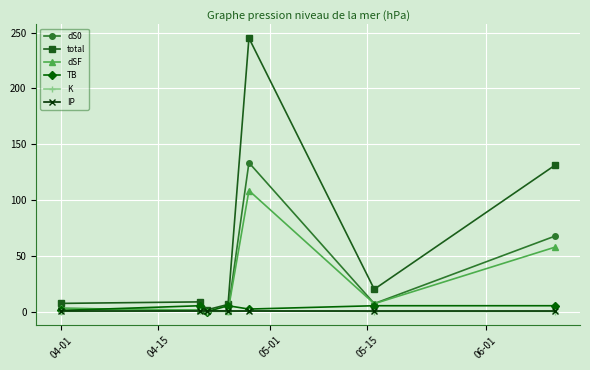

Which series has the largest range (max minus min)?

total